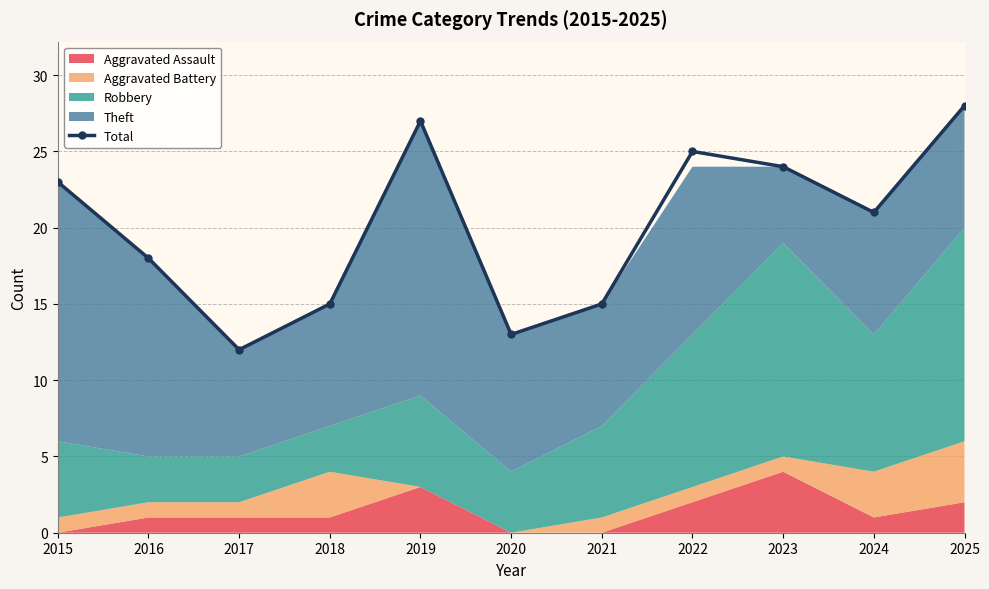

True or false: the data shows 25 at 2022.

True